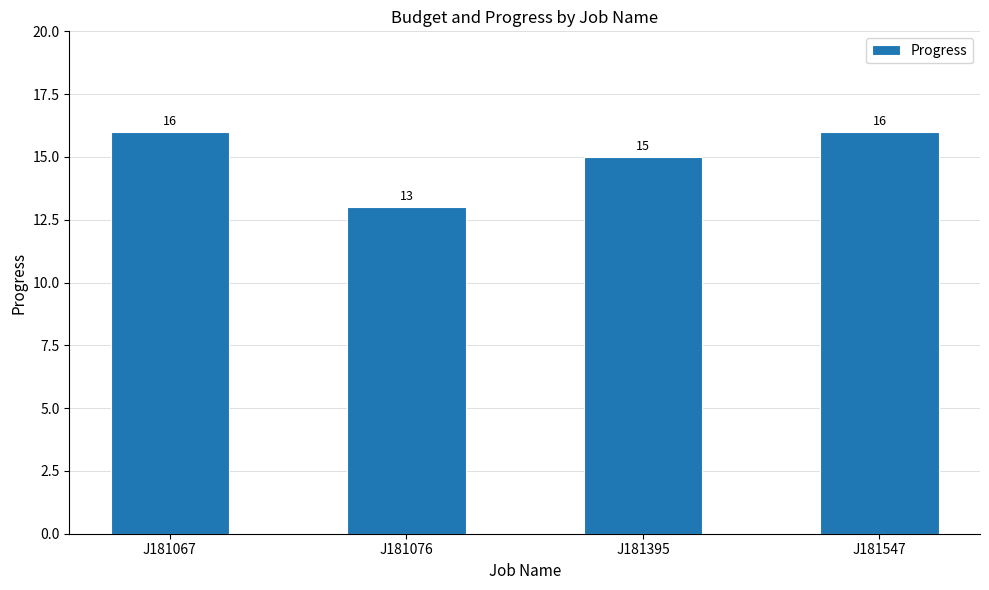

What is the value of the 3rd bar from the left?

15